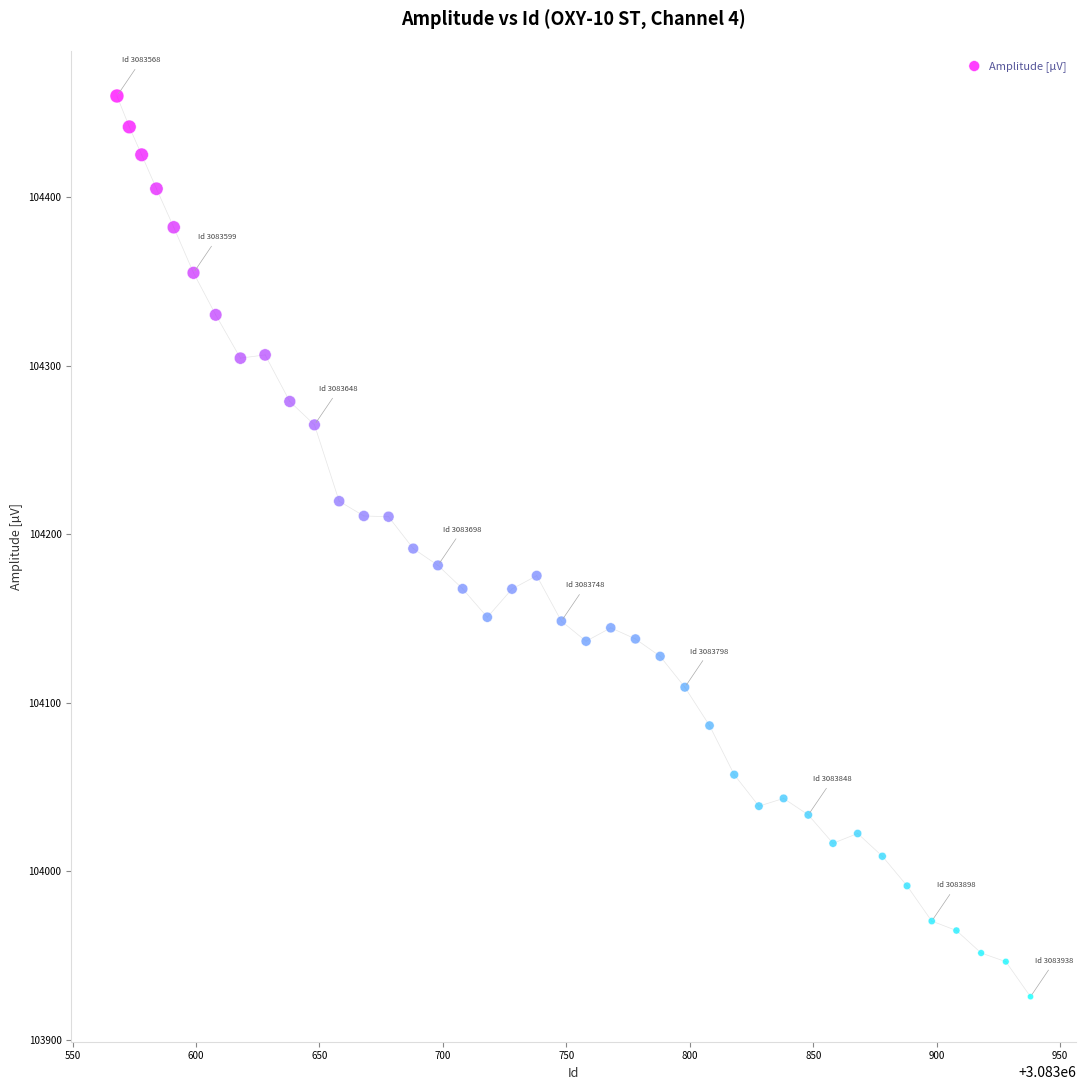

What is the range of X values (max minus min)?

370.0